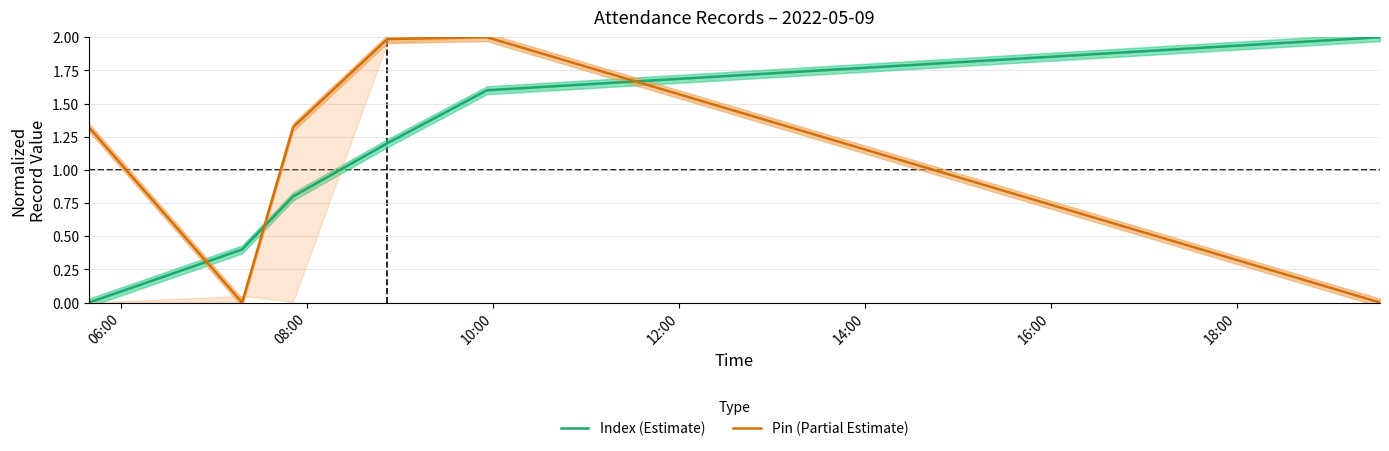

What is the highest value of the Index (Estimate) series?

2.0